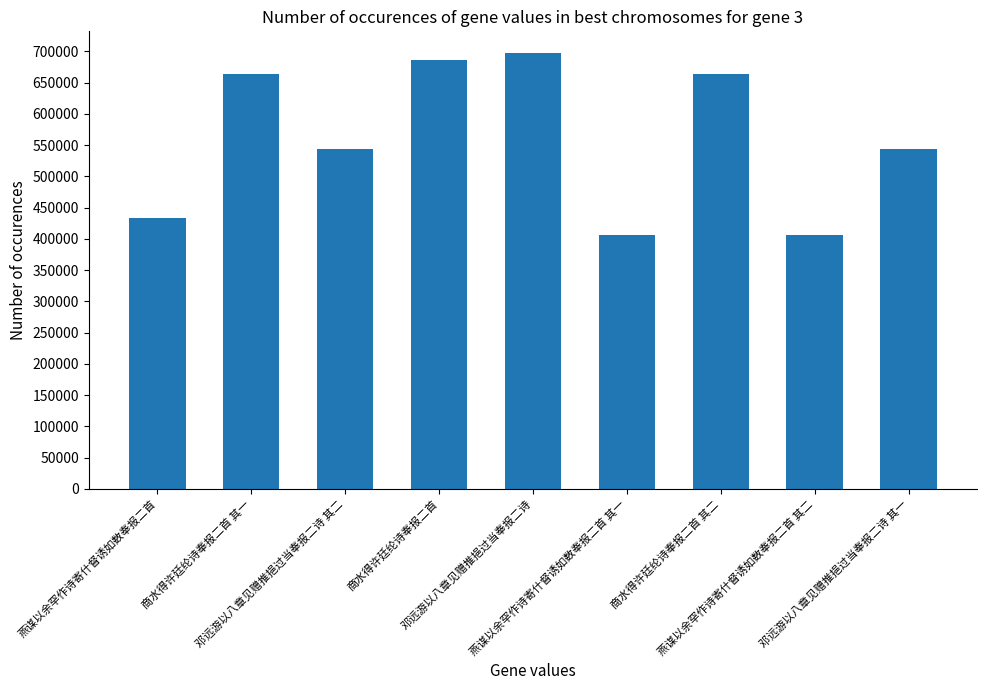

Which has a higher value, 燕谋以余罕作诗寄什督诱如数奉报二首 or 商水得许廷纶诗奉报二首 其一?

商水得许廷纶诗奉报二首 其一